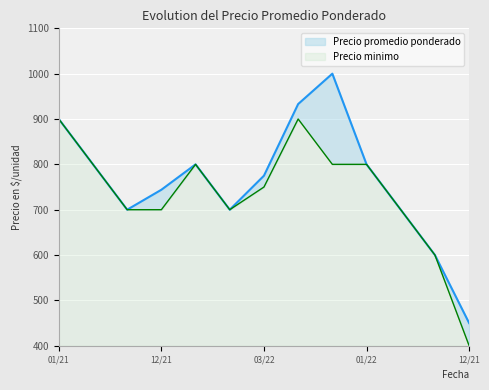

Which series has the largest range (max minus min)?

Precio promedio ponderado